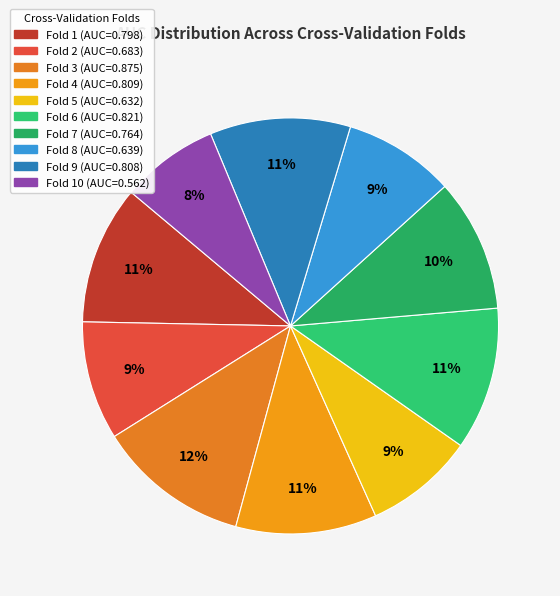

How many segments does this pie chart have?

10